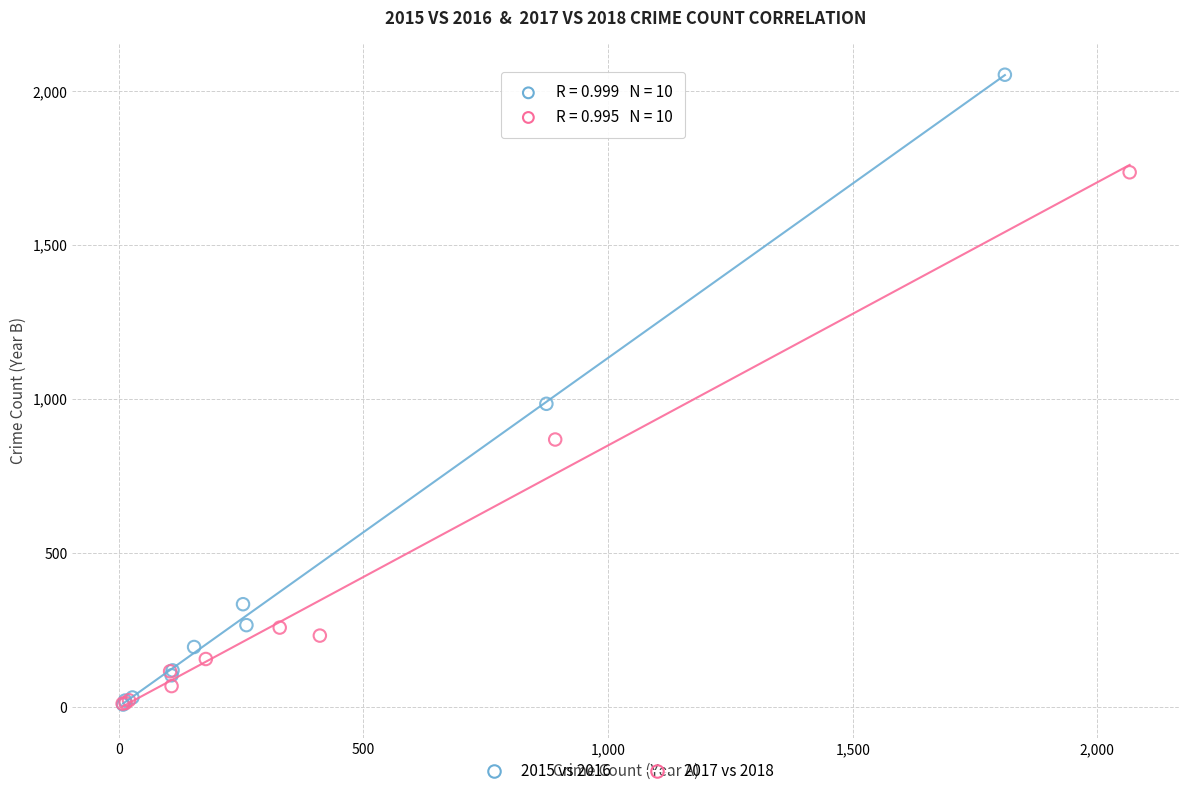

Which series contains the highest Y value?

2015 vs 2016